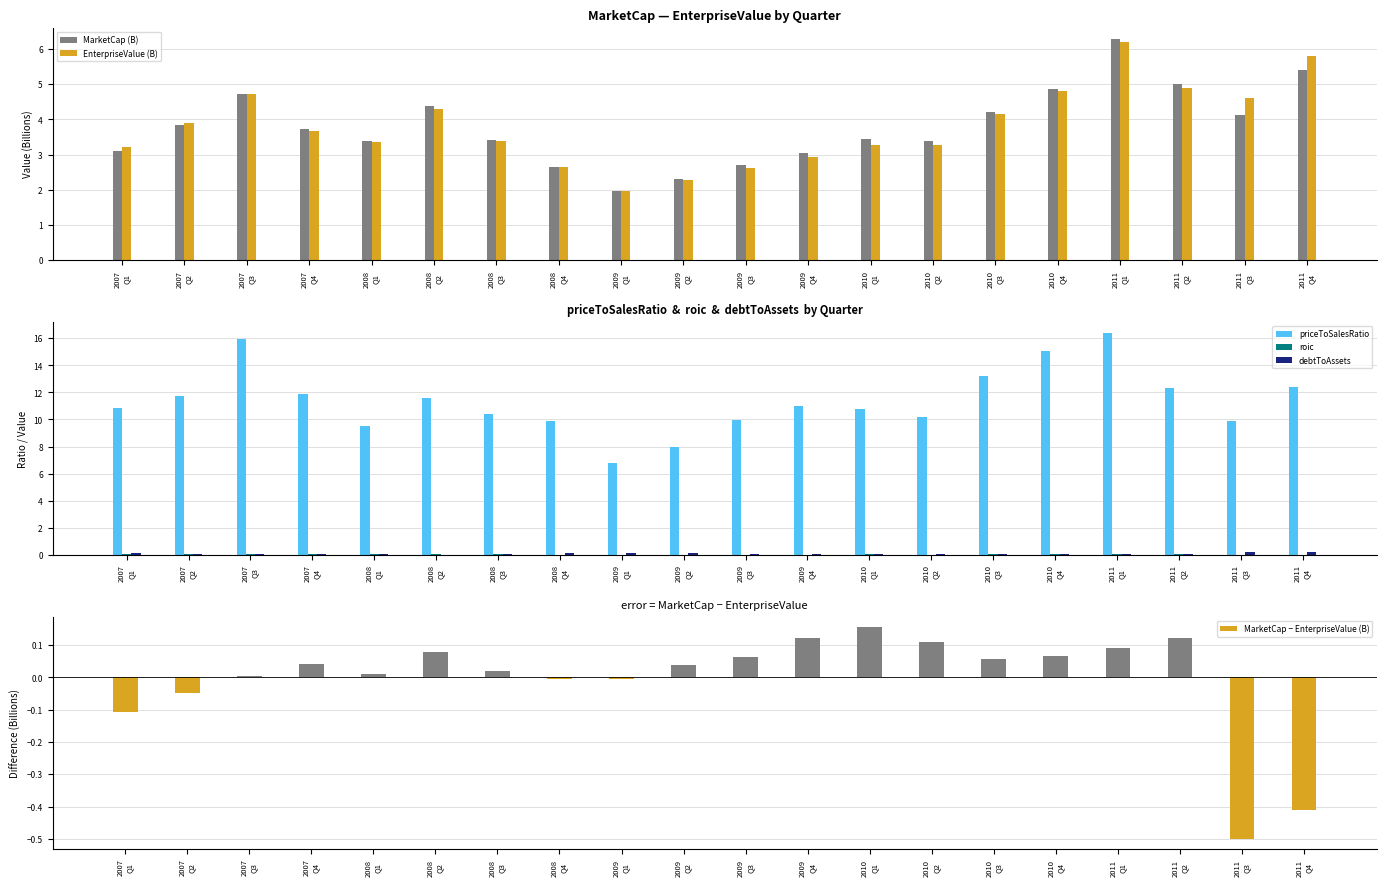

List the series in order of their peak value, highest first.

priceToSalesRatio, MarketCap (B), EnterpriseValue (B), debtToAssets, MarketCap − EnterpriseValue (B), roic